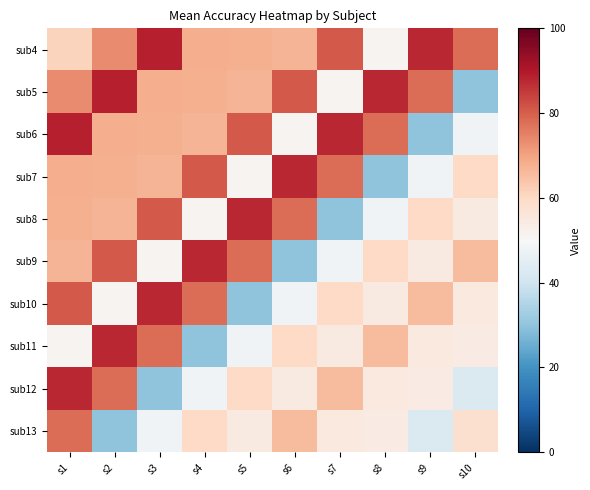

Reading left to right, transcribe all the data shown in this chart.

sub4: s1=61.3	s2=73.6	s3=88.8	s4=68.2	s5=67.7	s6=67.0	s7=80.7	s8=51.2	s9=87.5	s10=78.0
sub5: s1=73.6	s2=88.8	s3=68.2	s4=67.7	s5=67.0	s6=80.7	s7=51.2	s8=87.5	s9=78.0	s10=30.0
sub6: s1=88.8	s2=68.2	s3=67.7	s4=67.0	s5=80.7	s6=51.2	s7=87.5	s8=78.0	s9=30.0	s10=48.3
sub7: s1=68.2	s2=67.7	s3=67.0	s4=80.7	s5=51.2	s6=87.5	s7=78.0	s8=30.0	s9=48.3	s10=59.8
sub8: s1=67.7	s2=67.0	s3=80.7	s4=51.2	s5=87.5	s6=78.0	s7=30.0	s8=48.3	s9=59.8	s10=54.5
sub9: s1=67.0	s2=80.7	s3=51.2	s4=87.5	s5=78.0	s6=30.0	s7=48.3	s8=59.8	s9=54.5	s10=65.8
sub10: s1=80.7	s2=51.2	s3=87.5	s4=78.0	s5=30.0	s6=48.3	s7=59.8	s8=54.5	s9=65.8	s10=54.7
sub11: s1=51.2	s2=87.5	s3=78.0	s4=30.0	s5=48.3	s6=59.8	s7=54.5	s8=65.8	s9=54.7	s10=54.0
sub12: s1=87.5	s2=78.0	s3=30.0	s4=48.3	s5=59.8	s6=54.5	s7=65.8	s8=54.7	s9=54.0	s10=42.8
sub13: s1=78.0	s2=30.0	s3=48.3	s4=59.8	s5=54.5	s6=65.8	s7=54.7	s8=54.0	s9=42.8	s10=58.0